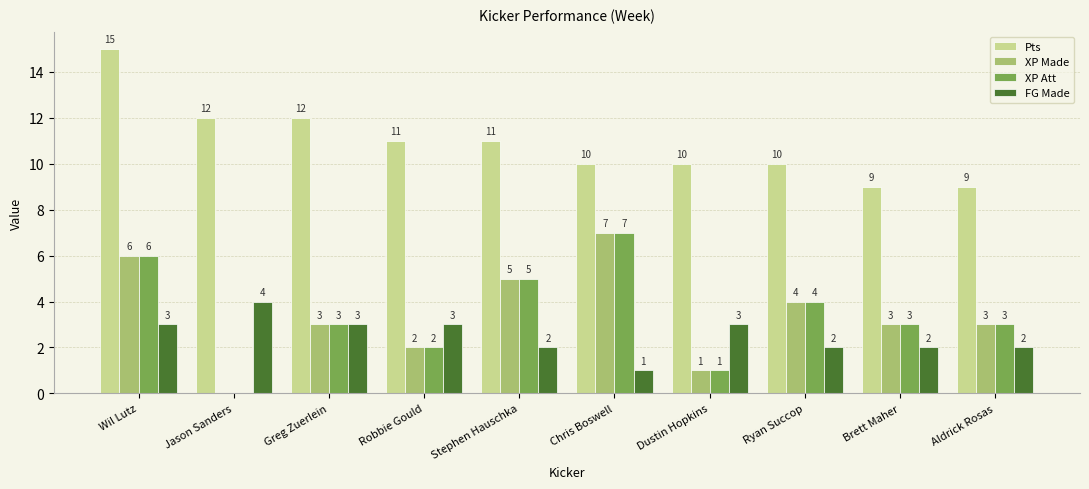

Reading right to left, transcribe all the data shown in this chart.

Pts: Aldrick Rosas=9	Brett Maher=9	Ryan Succop=10	Dustin Hopkins=10	Chris Boswell=10	Stephen Hauschka=11	Robbie Gould=11	Greg Zuerlein=12	Jason Sanders=12	Wil Lutz=15
XP Made: Aldrick Rosas=3	Brett Maher=3	Ryan Succop=4	Dustin Hopkins=1	Chris Boswell=7	Stephen Hauschka=5	Robbie Gould=2	Greg Zuerlein=3	Jason Sanders=0	Wil Lutz=6
XP Att: Aldrick Rosas=3	Brett Maher=3	Ryan Succop=4	Dustin Hopkins=1	Chris Boswell=7	Stephen Hauschka=5	Robbie Gould=2	Greg Zuerlein=3	Jason Sanders=0	Wil Lutz=6
FG Made: Aldrick Rosas=2	Brett Maher=2	Ryan Succop=2	Dustin Hopkins=3	Chris Boswell=1	Stephen Hauschka=2	Robbie Gould=3	Greg Zuerlein=3	Jason Sanders=4	Wil Lutz=3